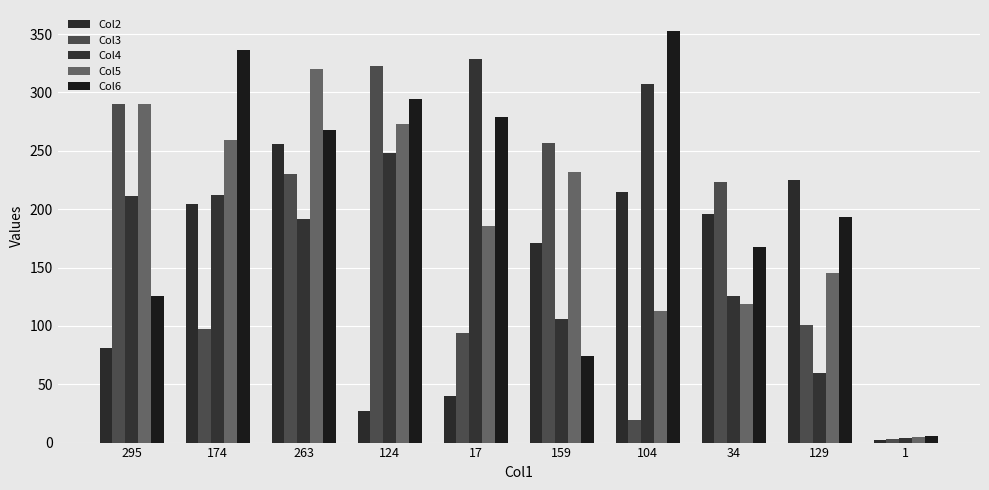

How many bars are there in total?

50